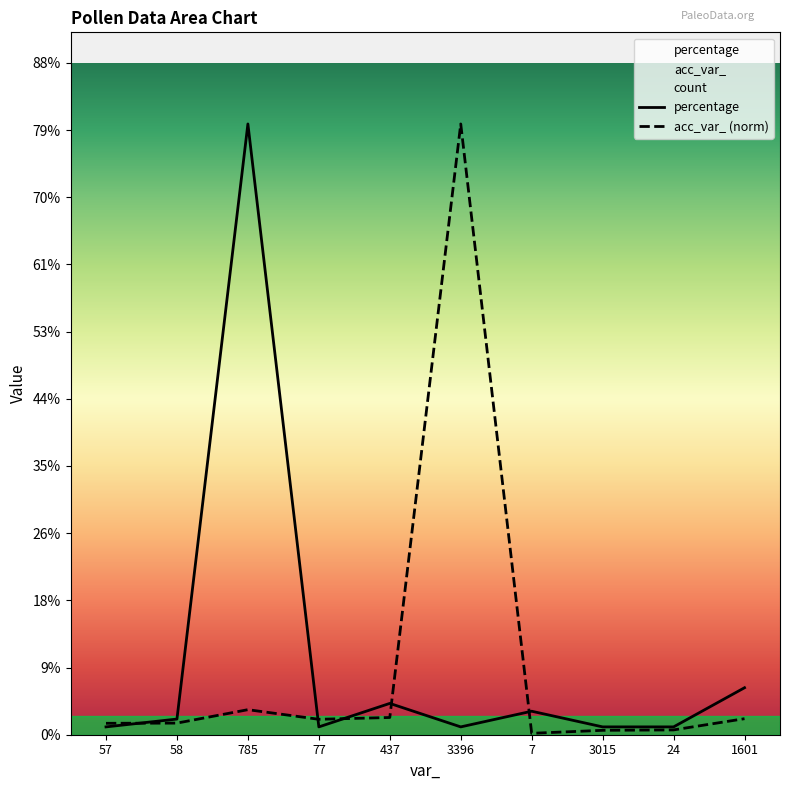

What is the difference between the highest and lowest values at 7?

2.9